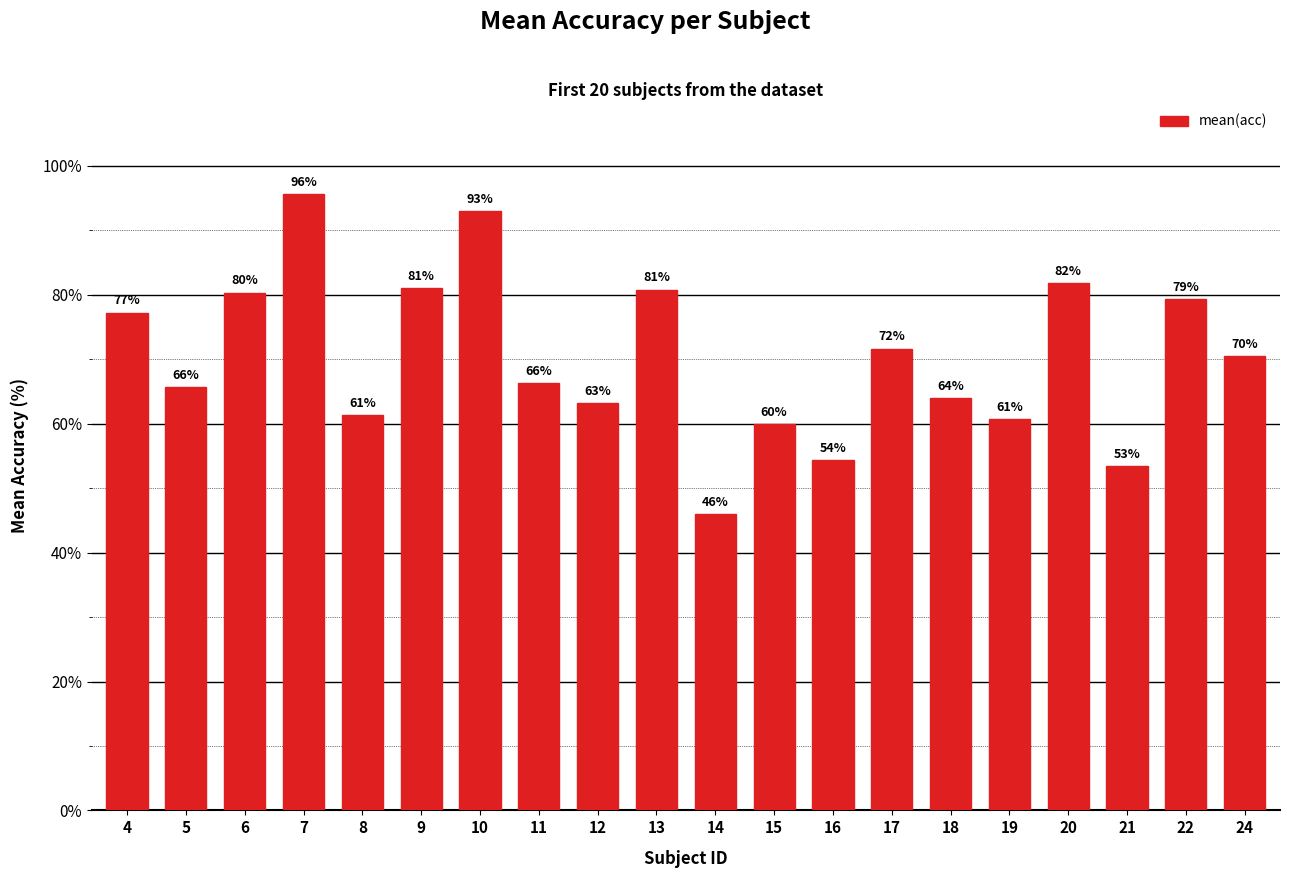

Where is the data nearest to the value 70?

24